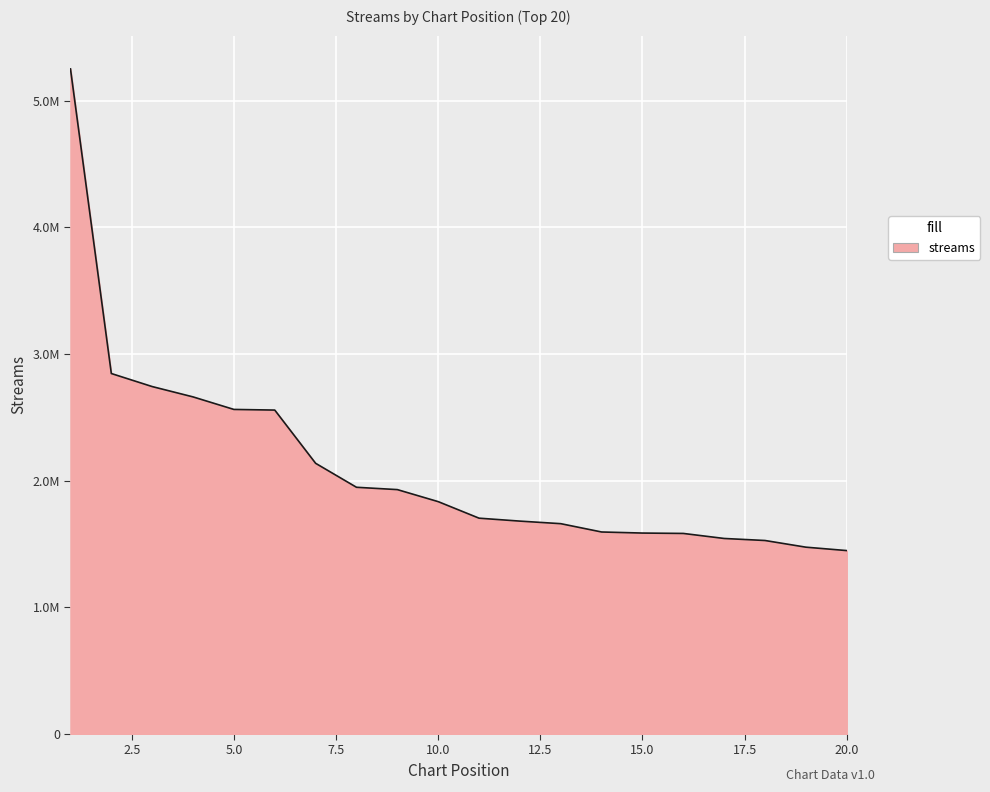

What is the value of the 13th point from the left?

1661121